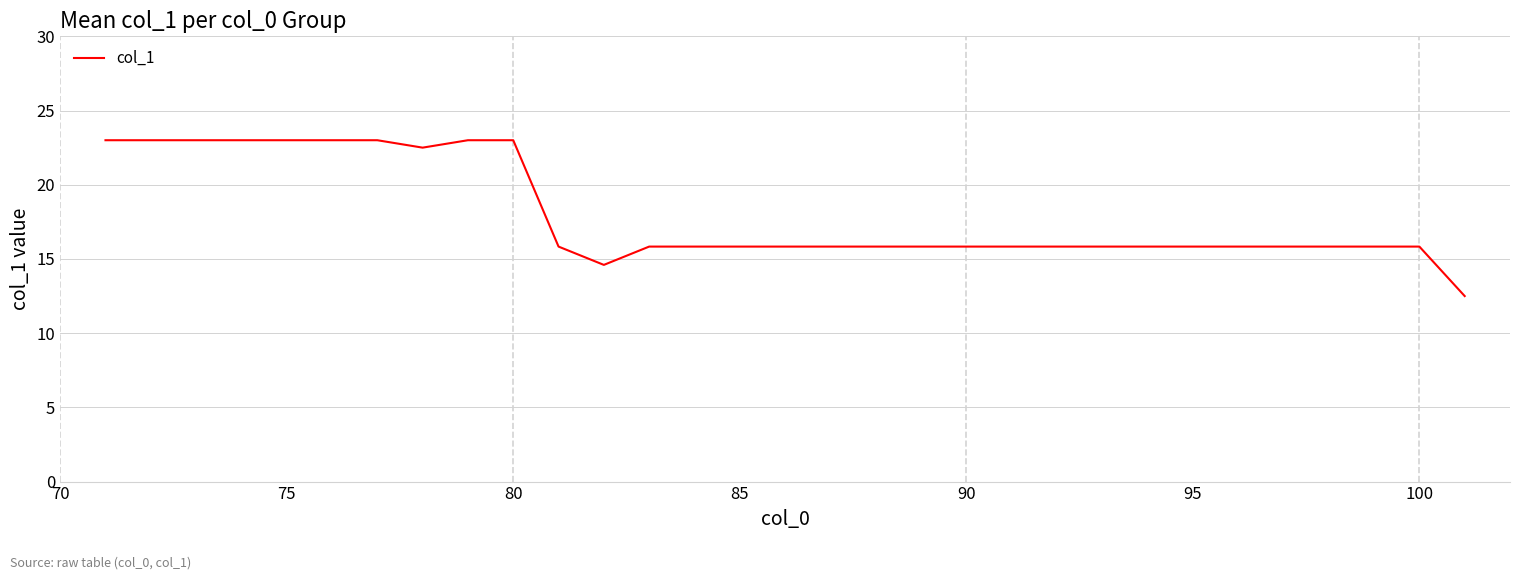

What is the difference between the maximum and minimum values?

10.5